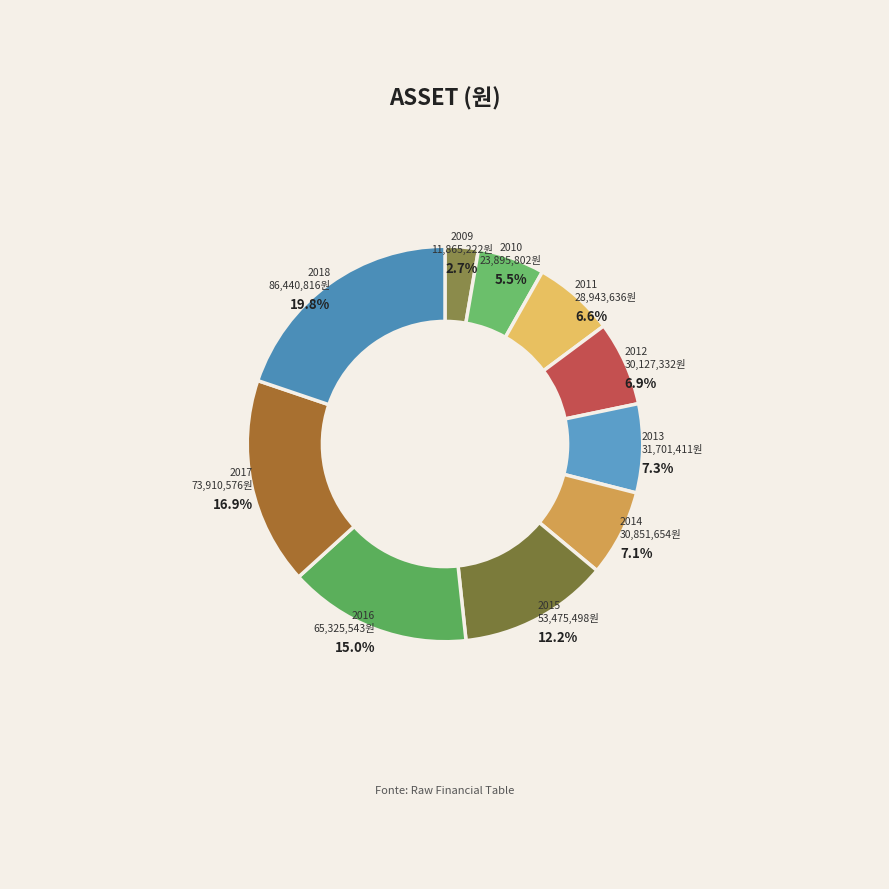

Does 2017 represent more than half of the total?

No